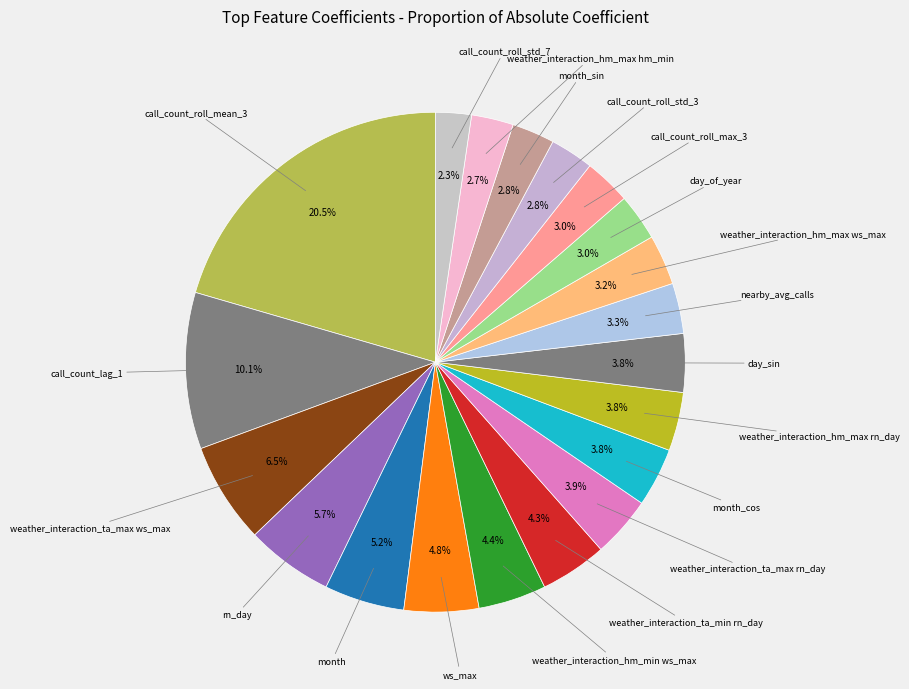

Count the number of slices in the pie.

20